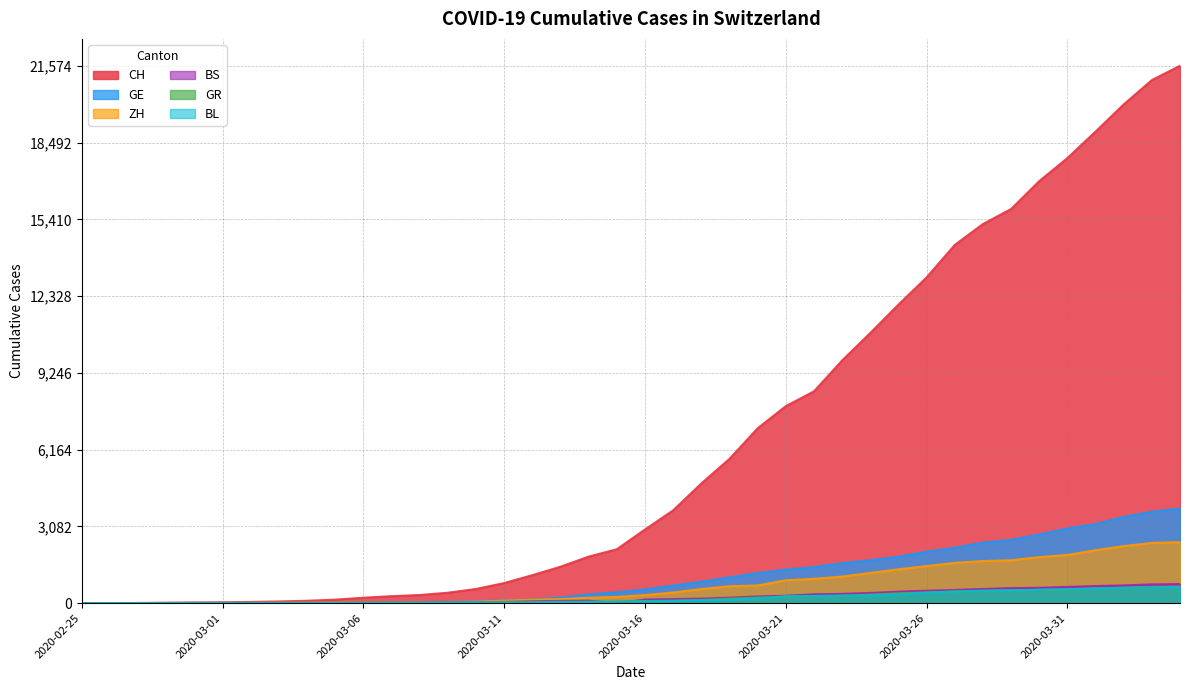

List the series in order of their peak value, highest first.

CH, GE, ZH, BS, GR, BL